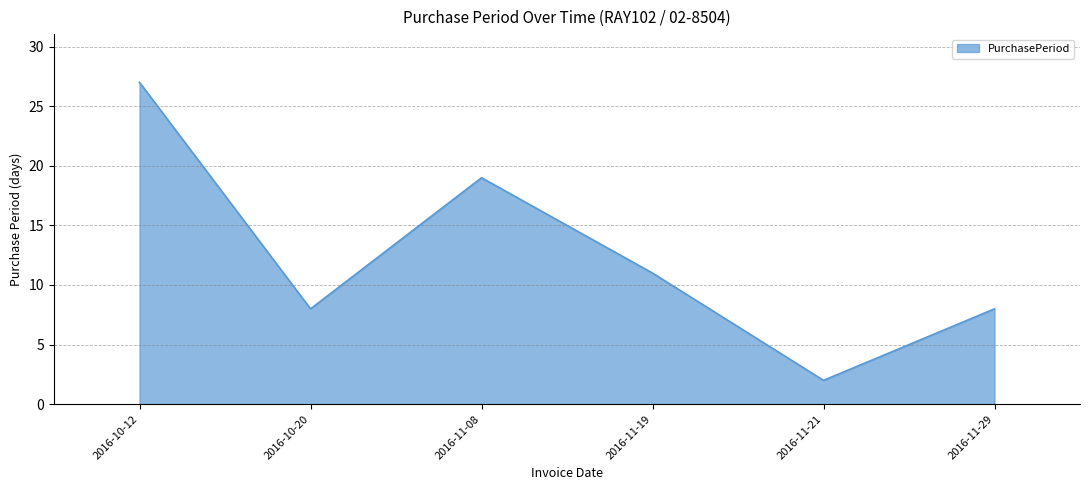

What is the difference between the maximum and minimum values?

25